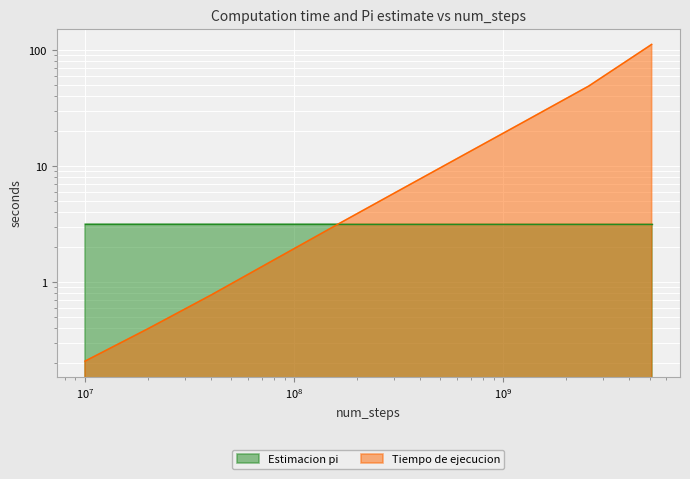

What is the sum of the values at 640000000 and 2560000000?

61.3